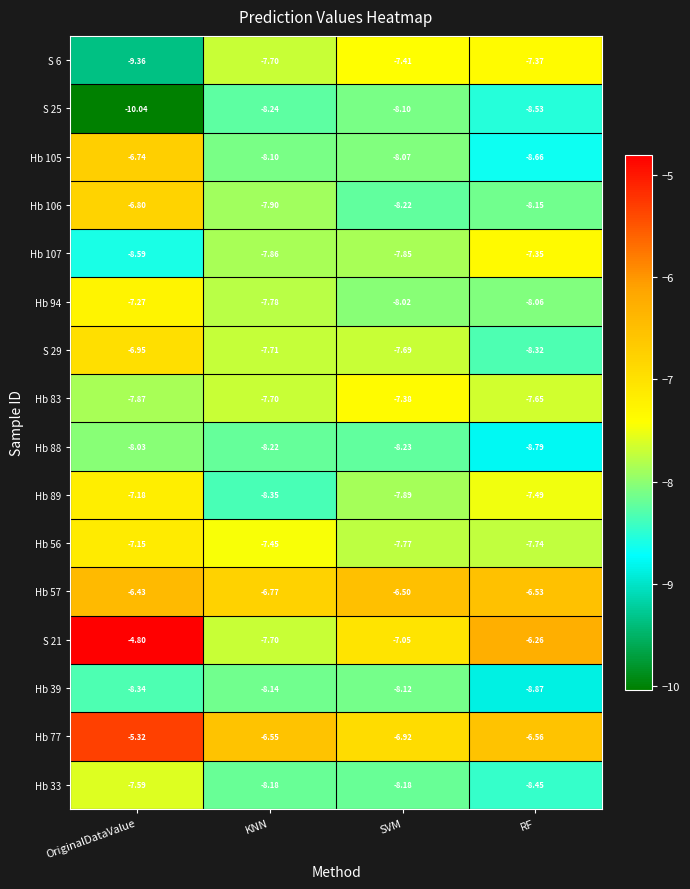

Which category has the highest value in the Hb 94 series?

OriginalDataValue